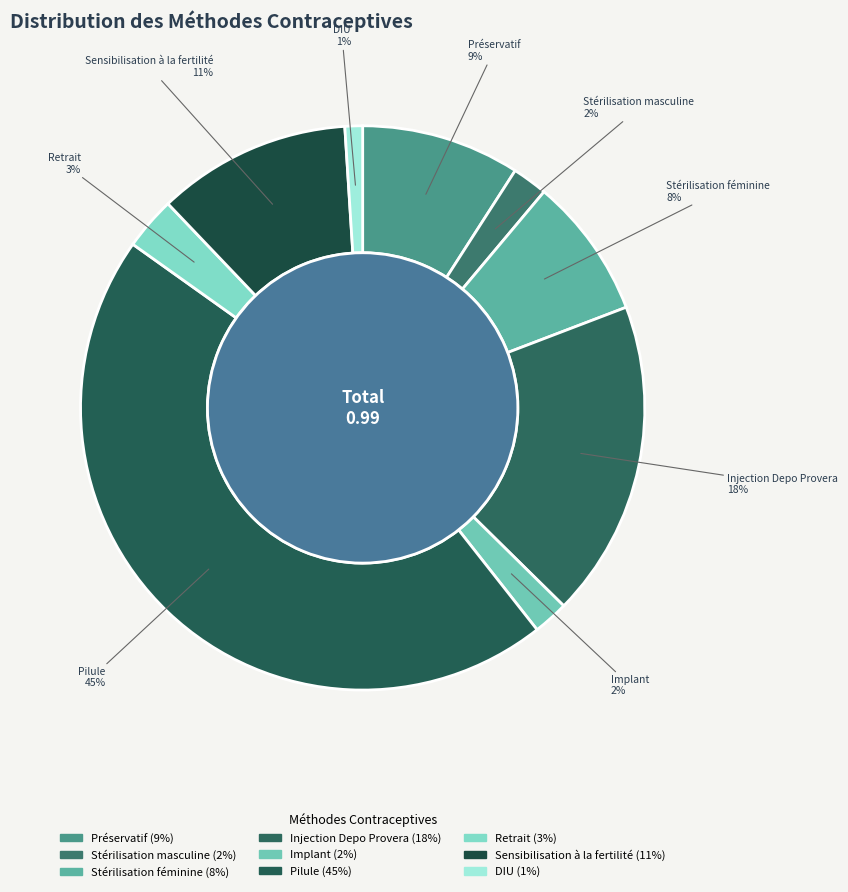

To the nearest percent, what is the combined percentage of Pilule and Implant?

47%